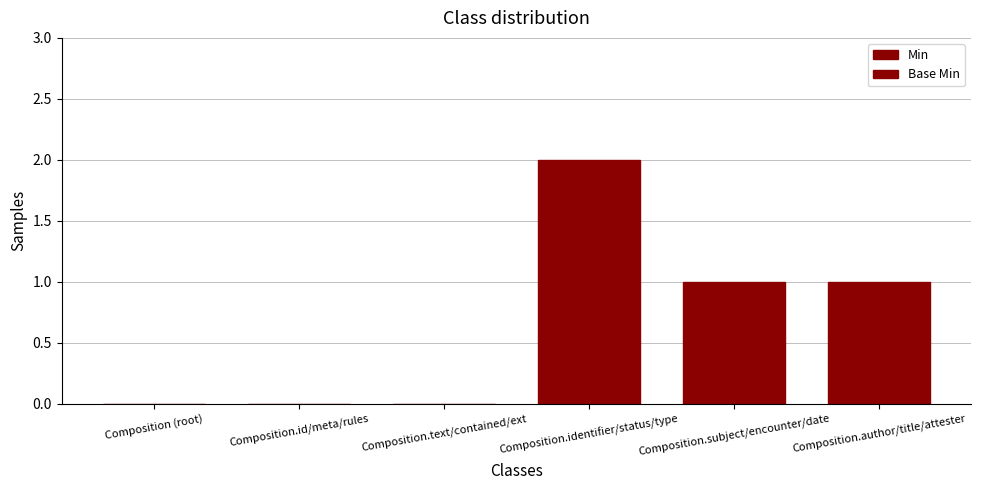

How many groups of bars are there?

6